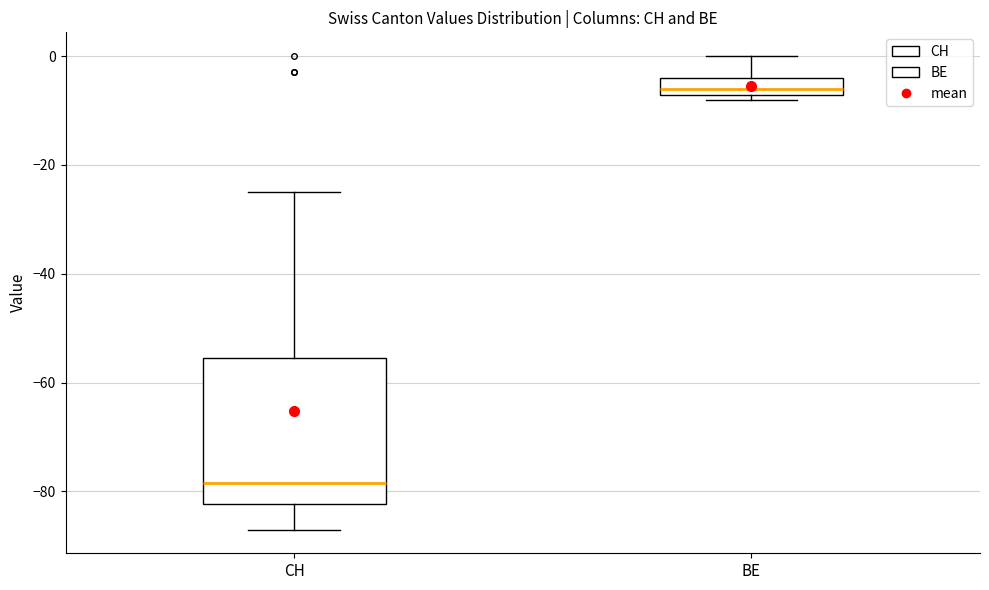

Where does the median line of the box for BE sit on the y-axis? The values are not printed on the chart, so give them approximately, as read against the axis.

-6